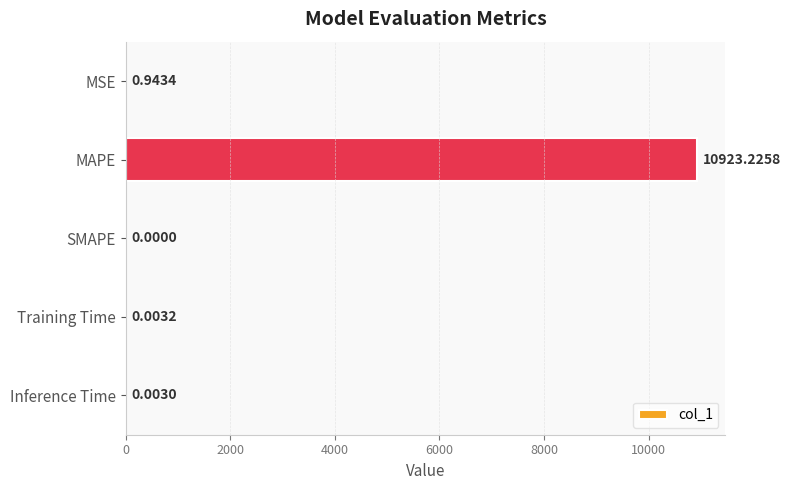

Which category has the highest value across all series?

MAPE